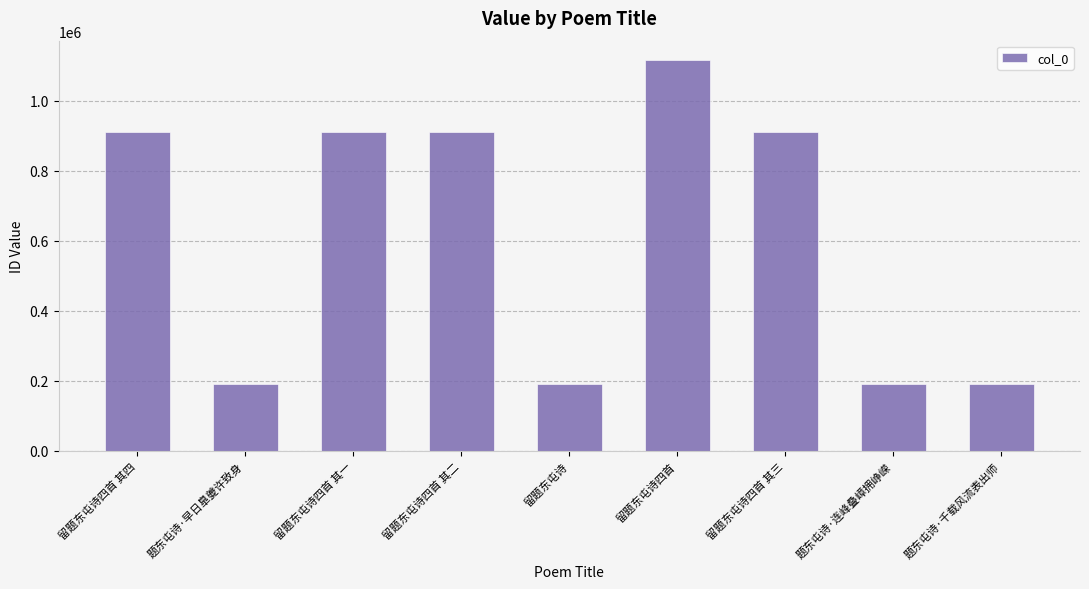

What is the value of the 6th bar from the left?

1114982